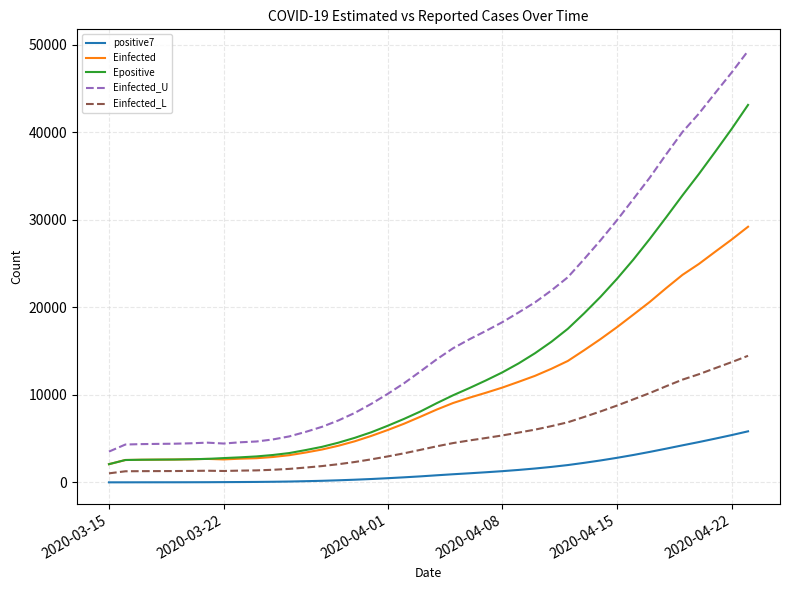

Which series has the widest spread of values?

Einfected_U